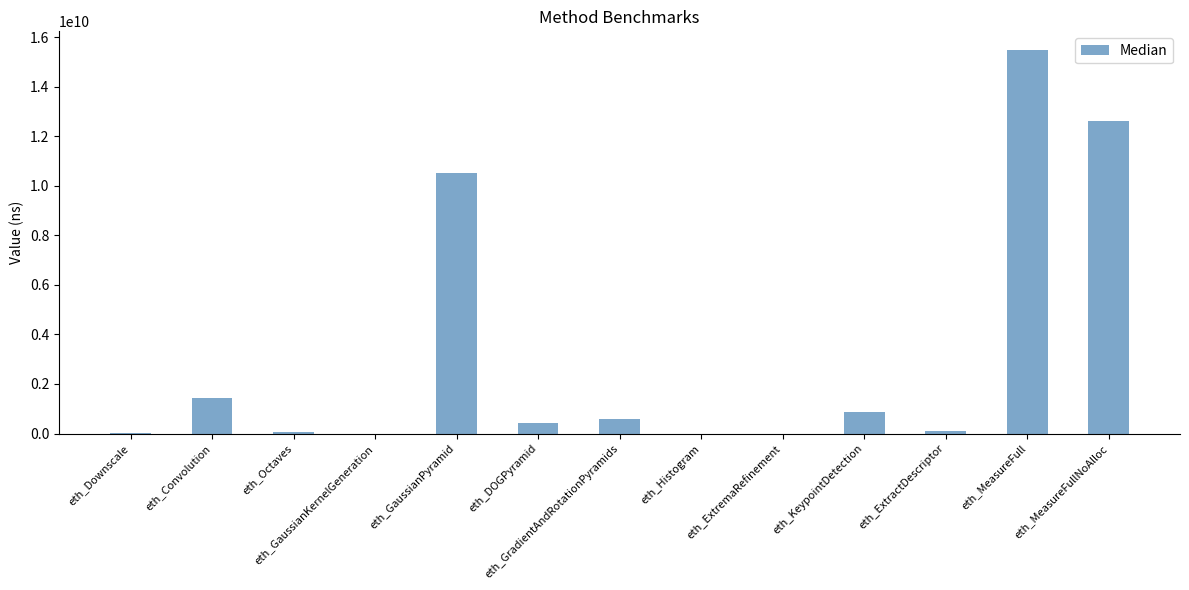

How many distinct data groups are displayed?

1